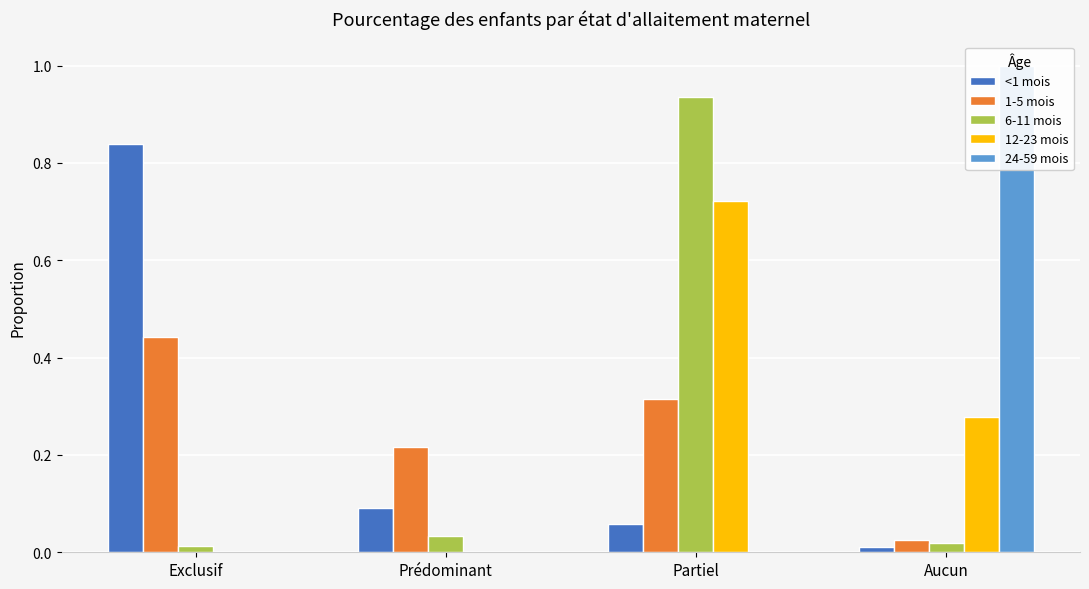

What is the sum of all 12-23 mois values?

1.0